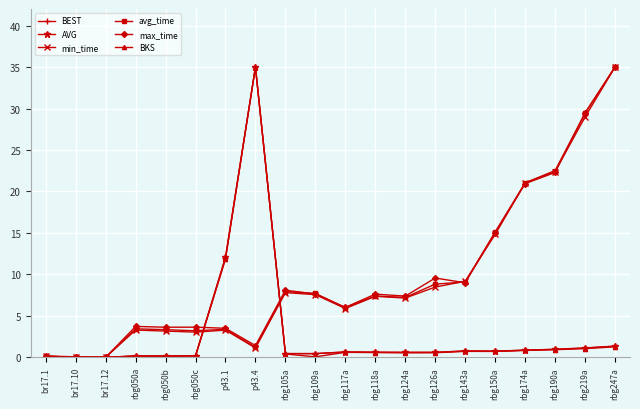

At which label is BKS closest to 17?

p43.1